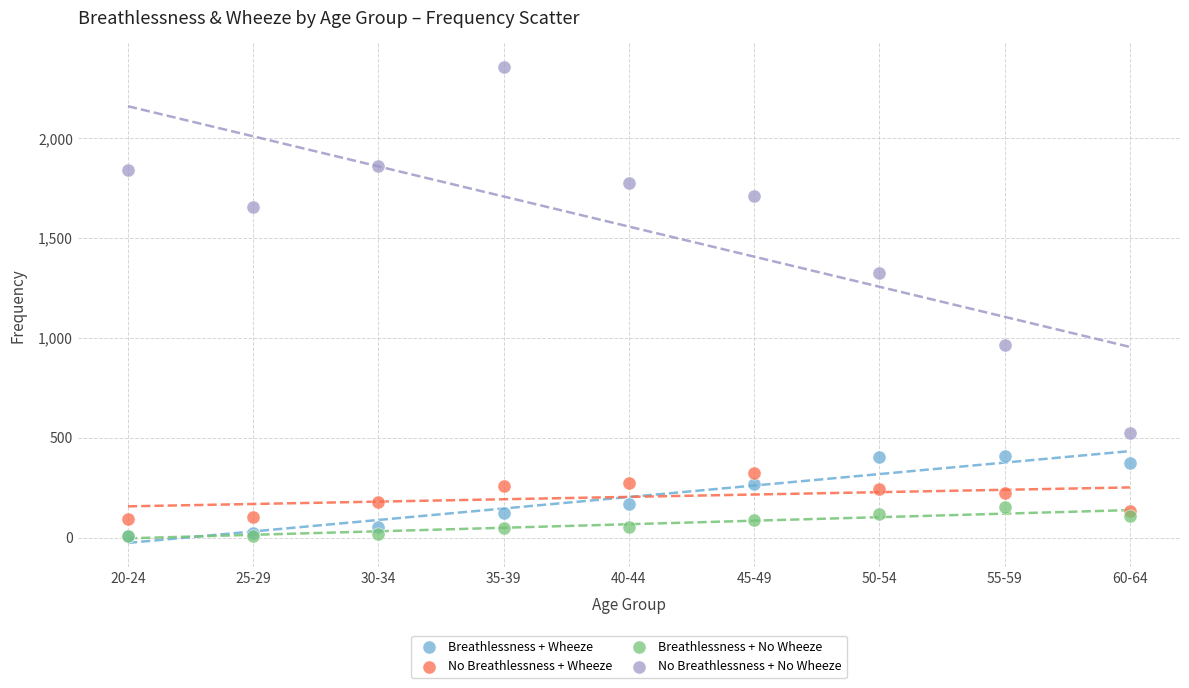

Across all series, what Y value is closest to 1182?

1324